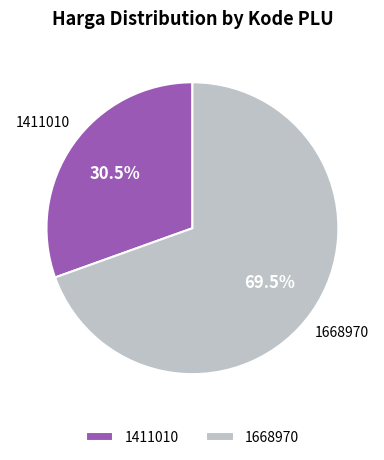

Does any single category account for the majority?

Yes